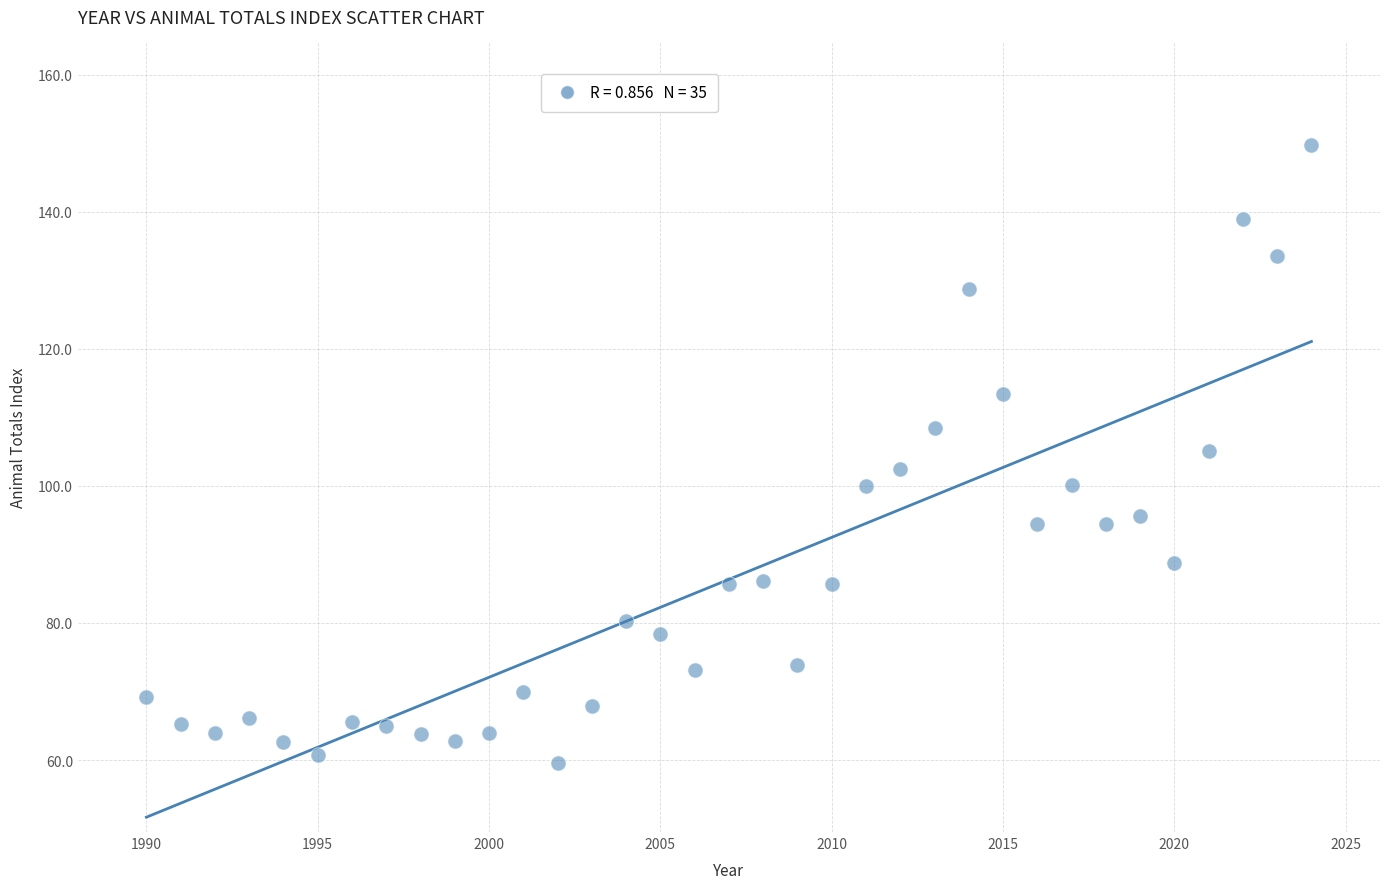

What is the range of X values (max minus min)?

34.0